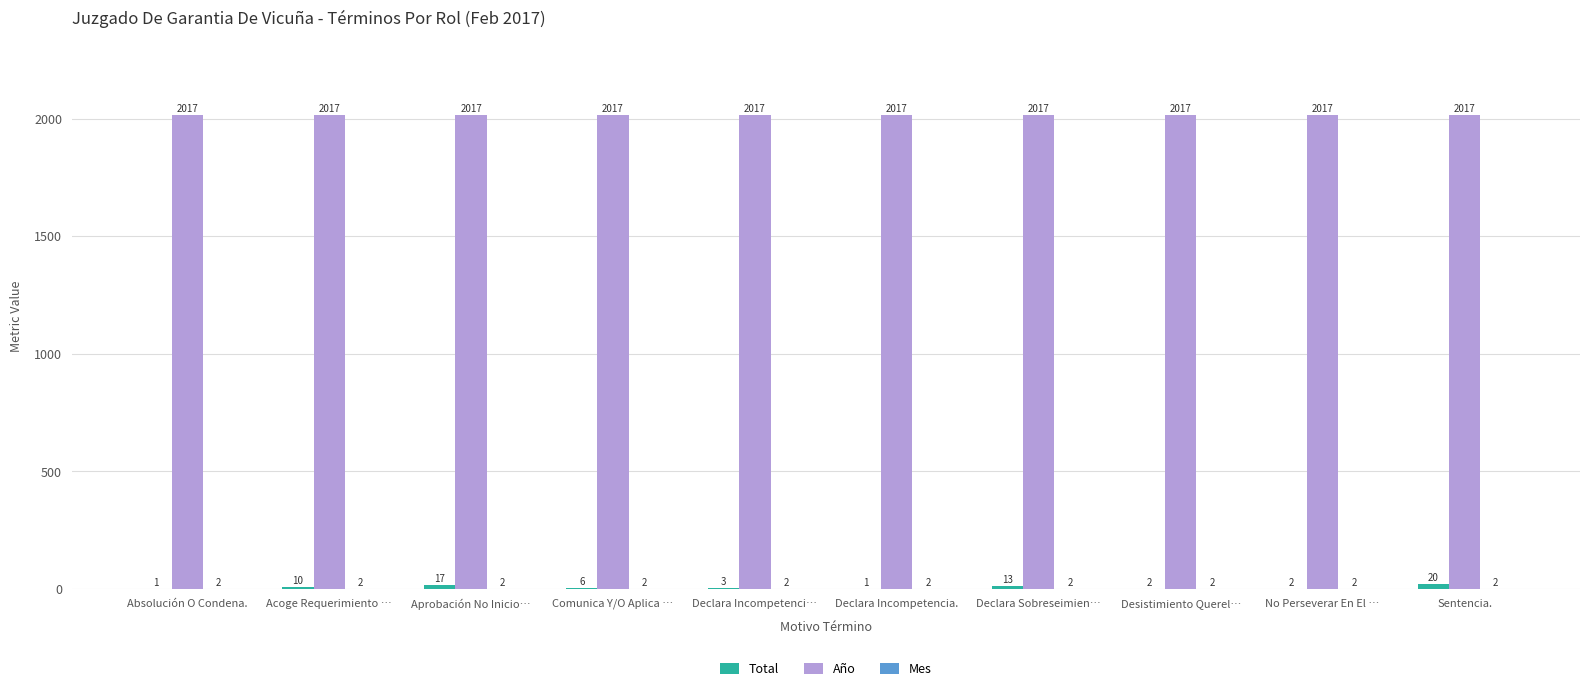

What is the sum of the Año values at Acoge Requerimiento … and Absolución O Condena.?

4034